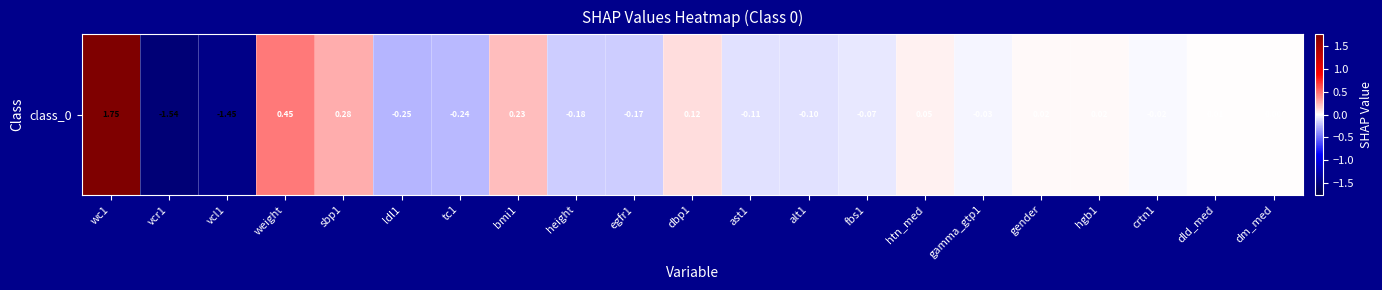

List the labels in order of value, smallest first.

vcr1, vcl1, ldl1, tc1, height, egfr1, ast1, alt1, fbs1, gamma_gtp1, crtn1, dm_med, dld_med, hgb1, gender, htn_med, dbp1, bmi1, sbp1, weight, wc1